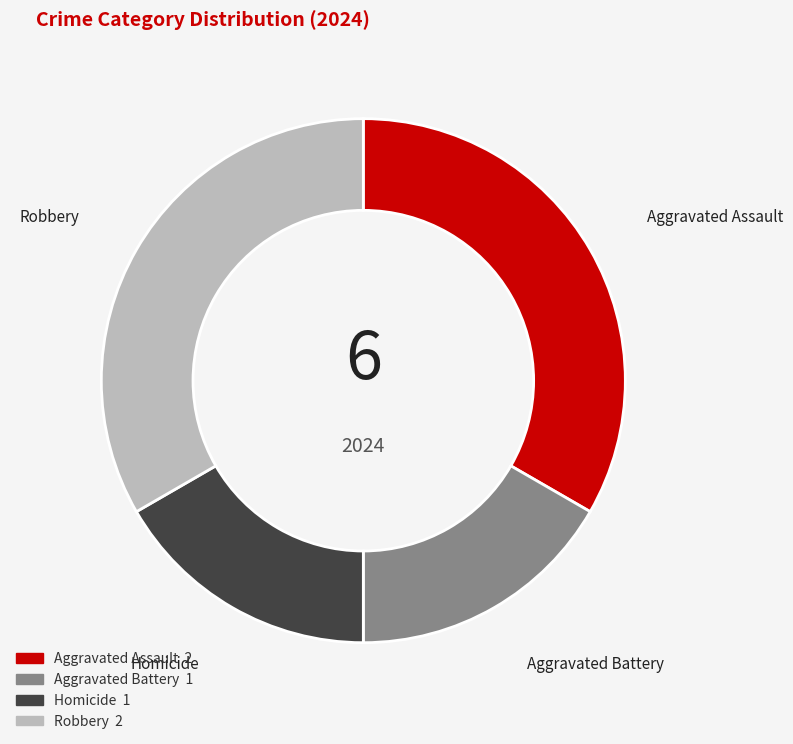

Is there any slice that represents more than half of the pie?

No